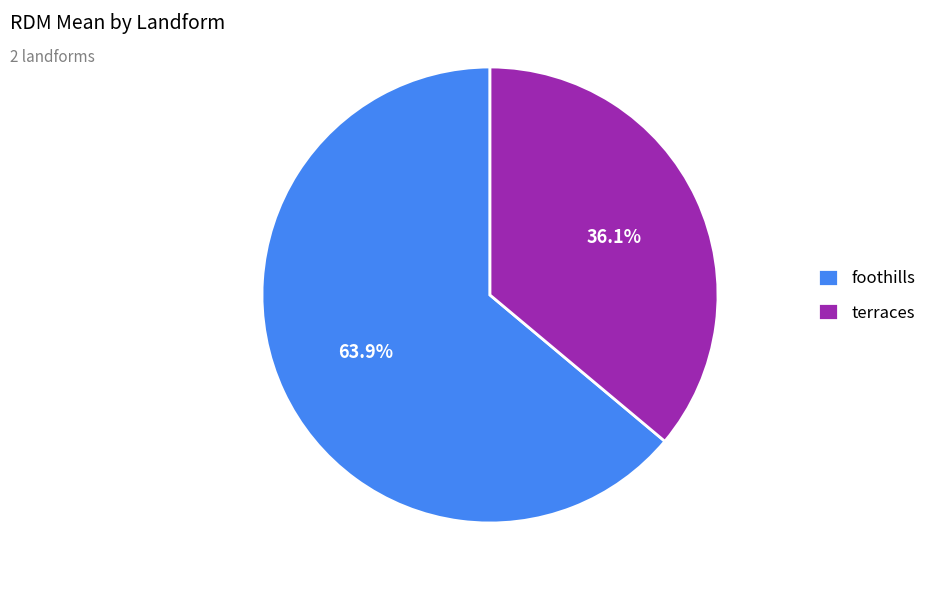

Does any single category account for the majority?

Yes